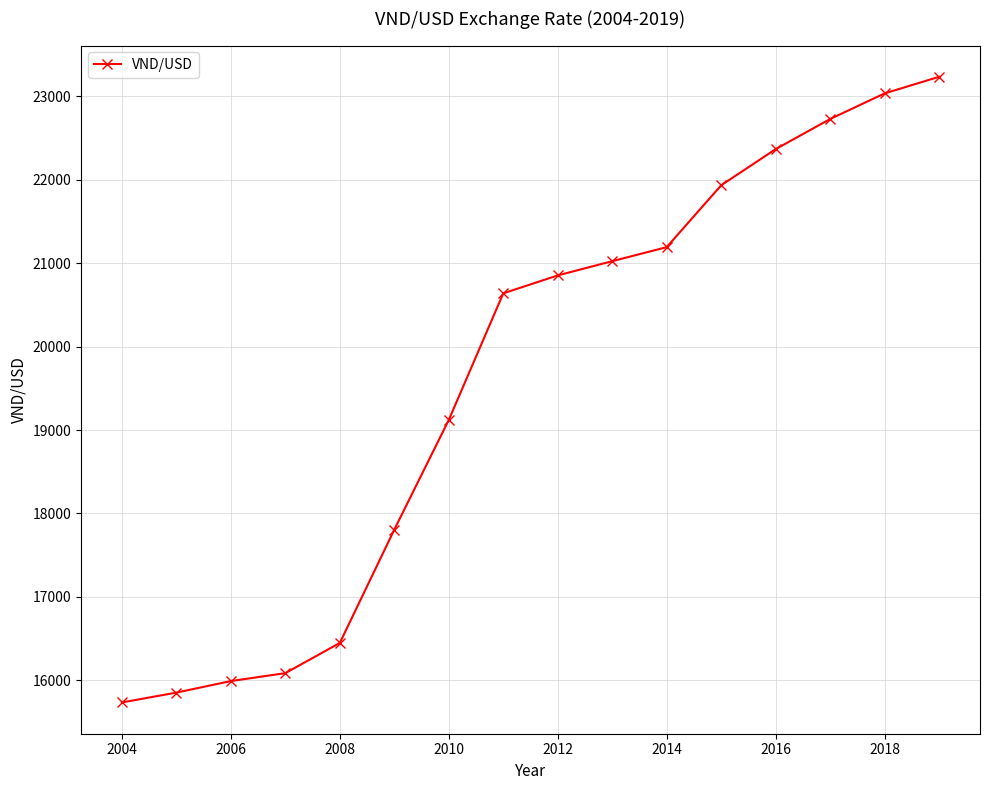

What is the average value?

19628.5